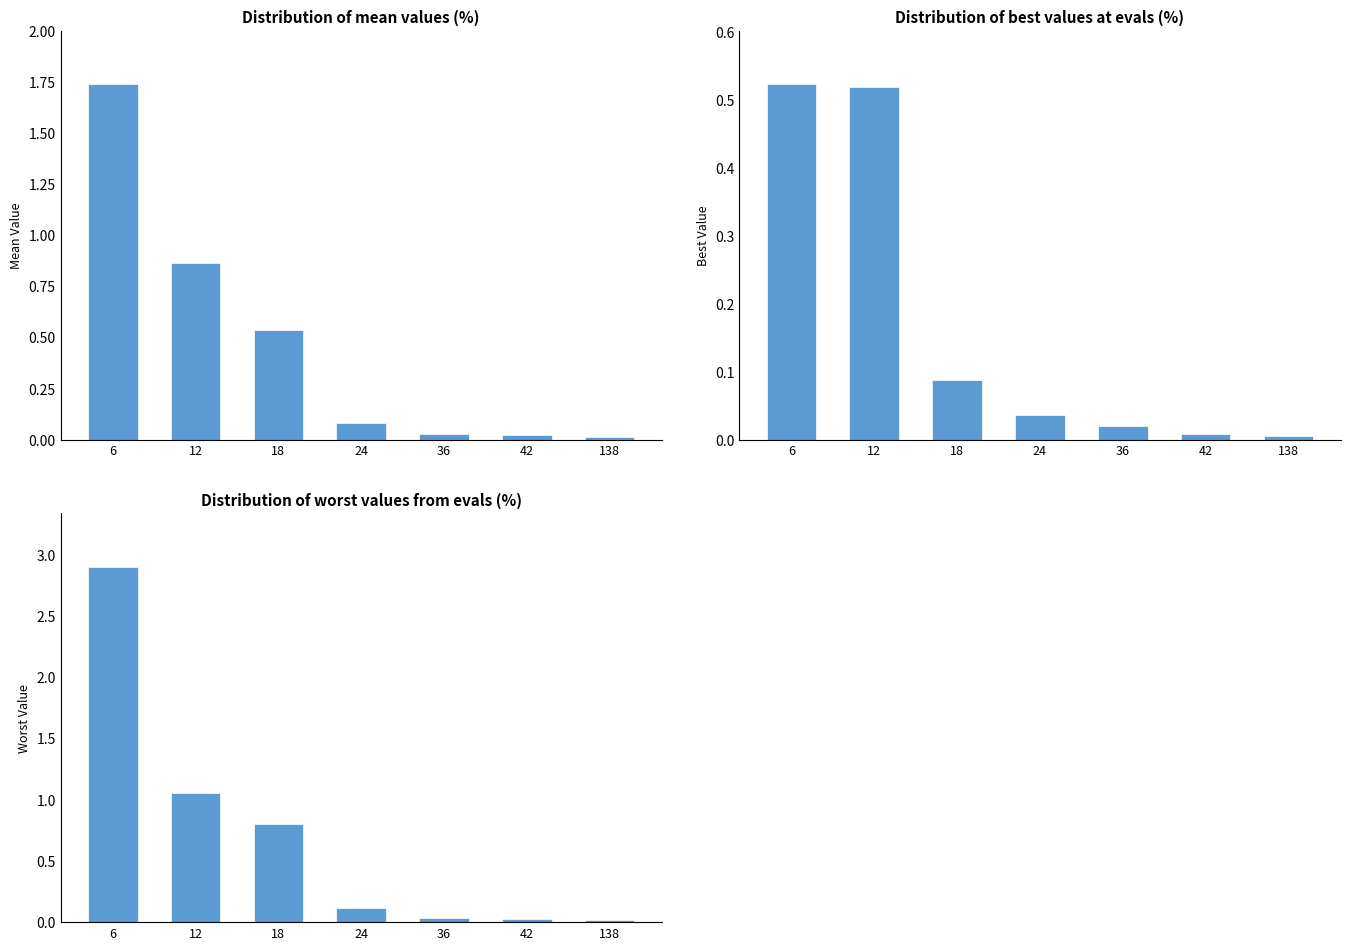

What is the maximum value shown in the chart?

2.9